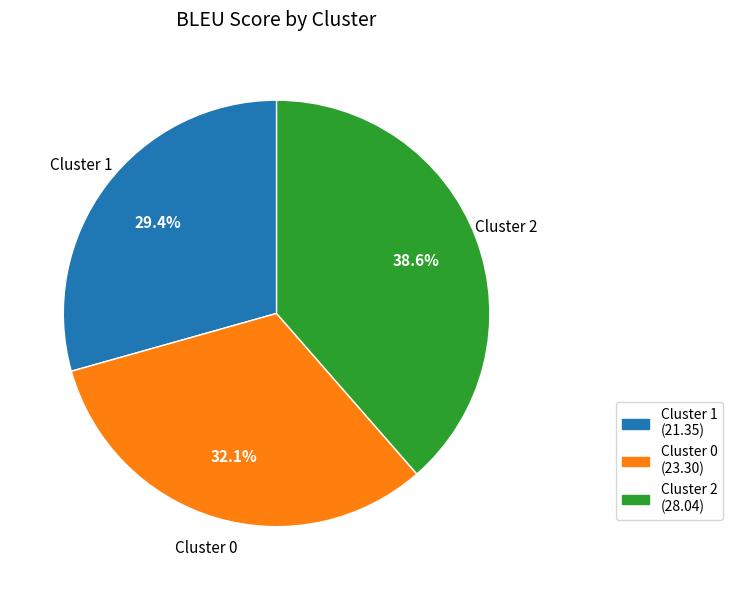

Does any single category account for the majority?

No